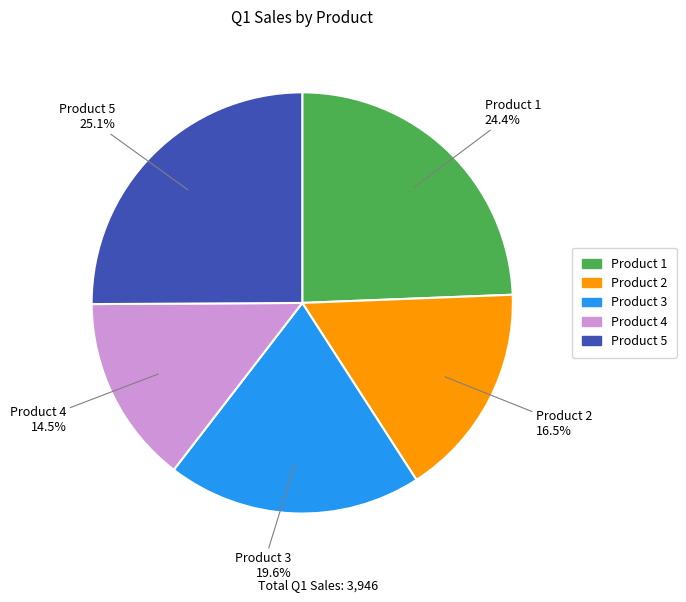

Is it true that Product 1 is 24% of the pie?

True